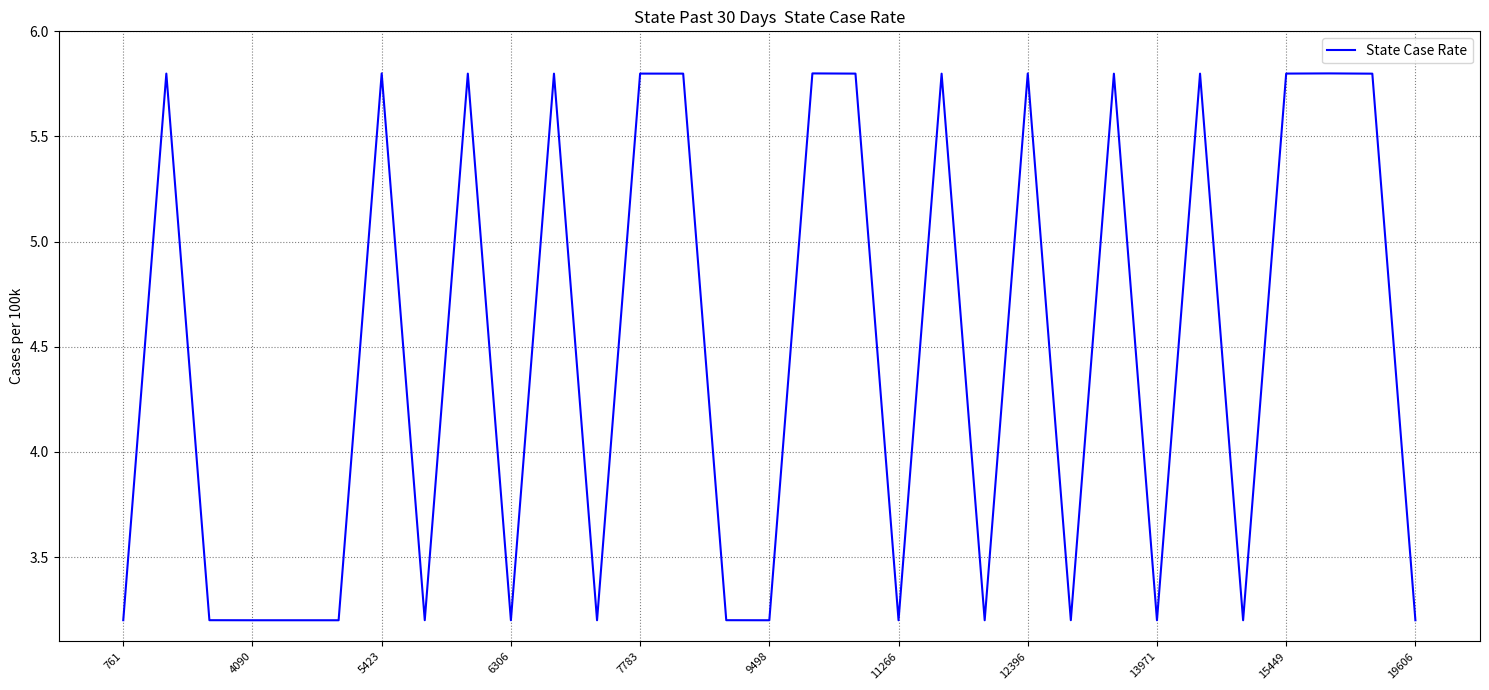

What is the maximum value shown in the chart?

5.8